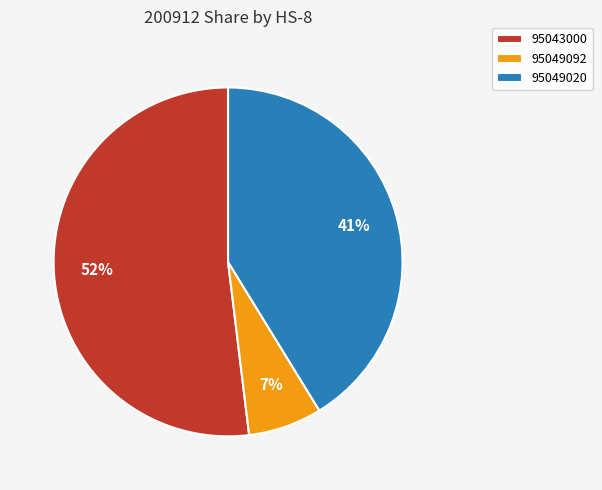

To the nearest percent, what is the average slice percentage?

33%